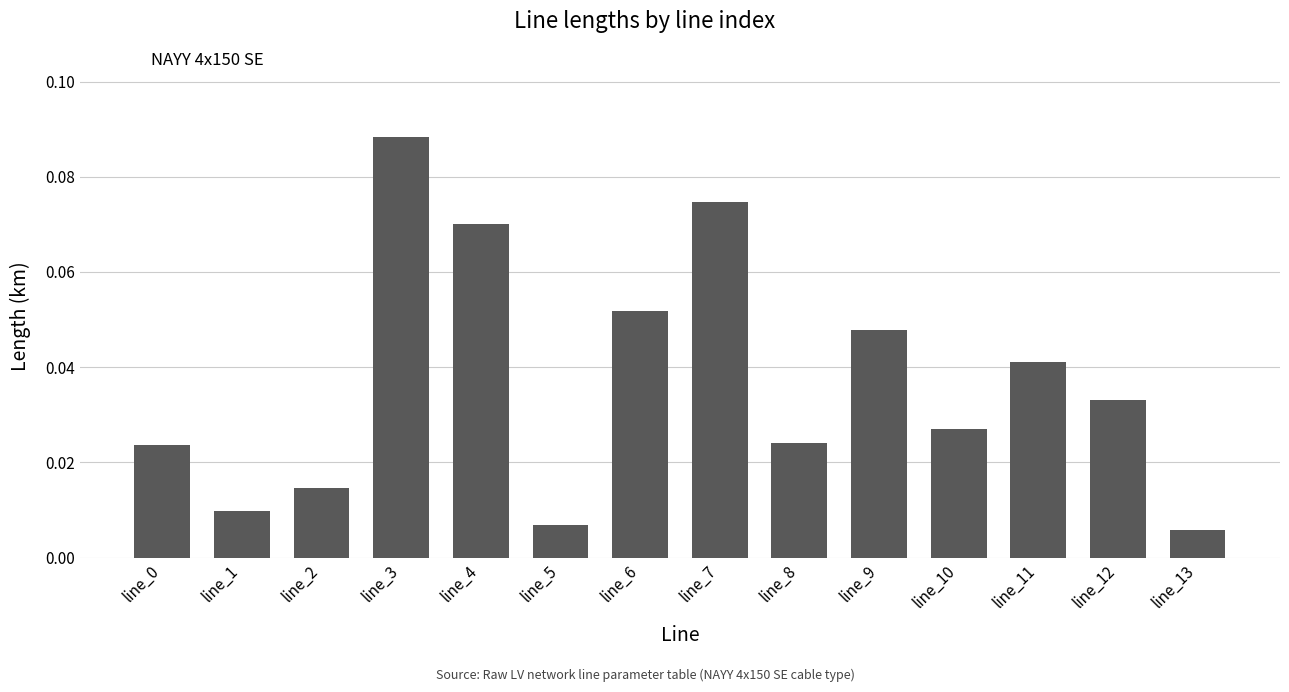

How many bars are there in total?

14